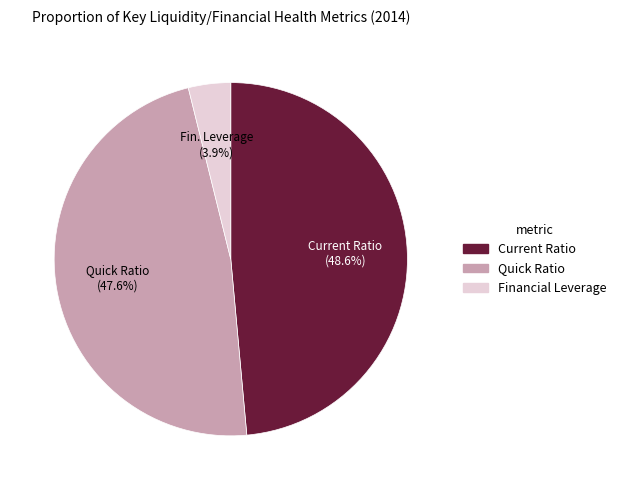

To the nearest percent, what percentage of the pie is Current Ratio?

49%